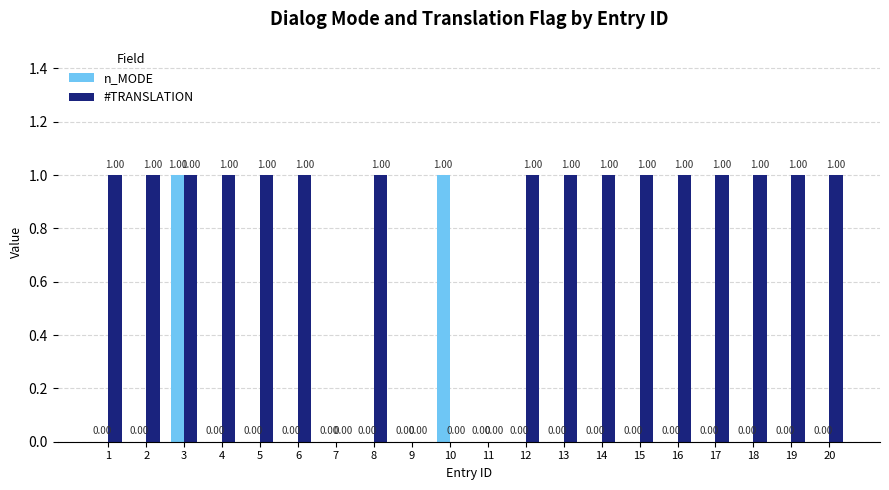

What is the approximate value of #TRANSLATION at 2?

1